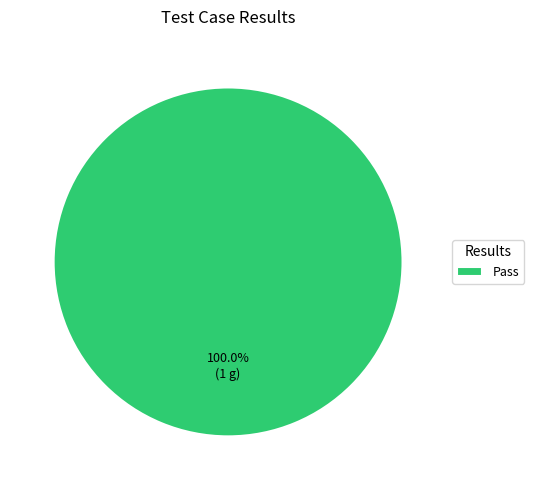

Is there any slice that represents more than half of the pie?

Yes